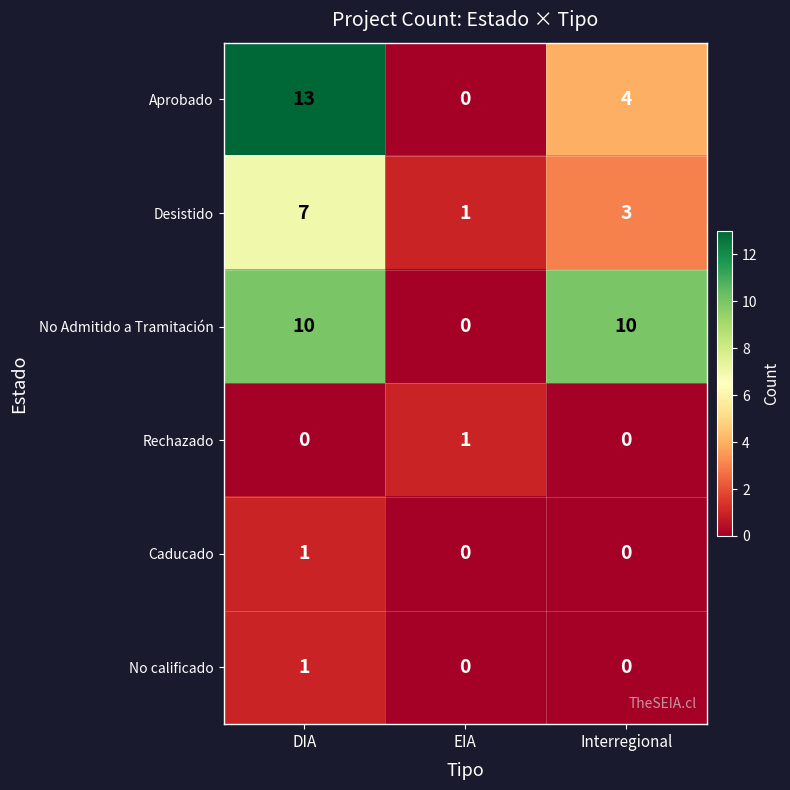

Count the number of data series in this chart.

6